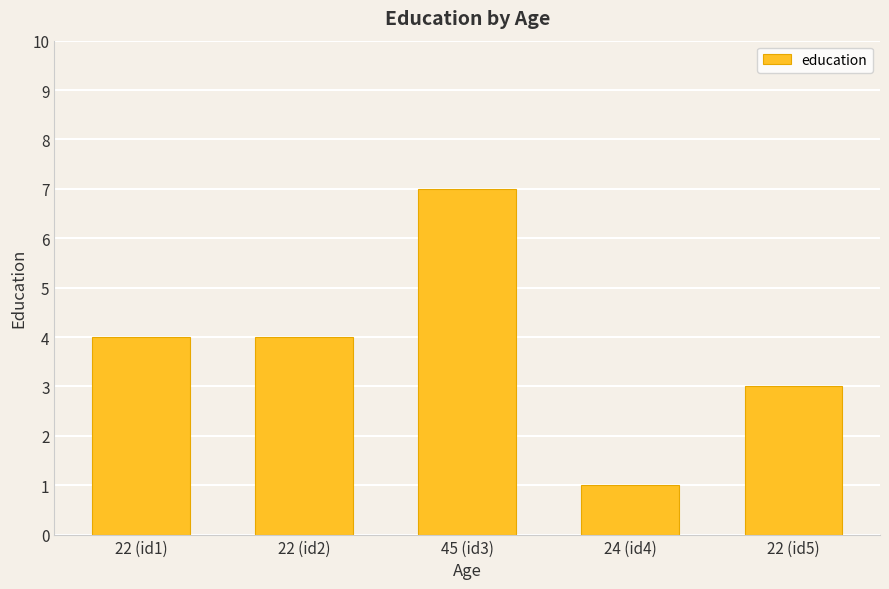

What is the label of the 2nd bar from the right?

24 (id4)